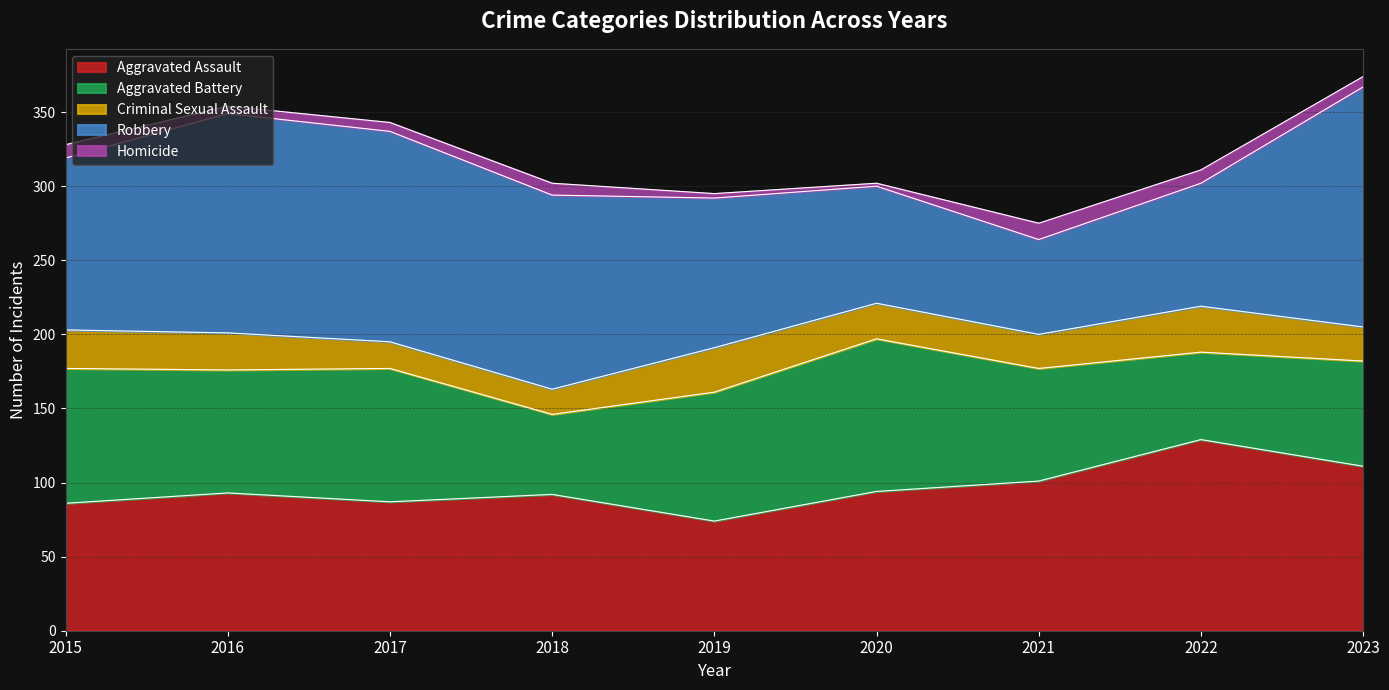

What is the difference between the maximum and second lowest values in the Criminal Sexual Assault series?

13